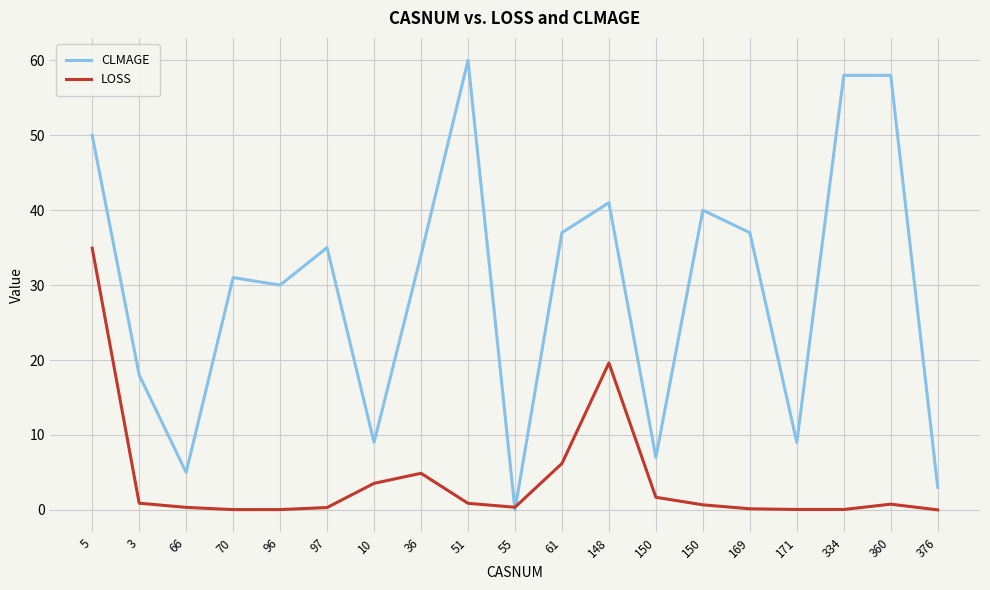

What is the label of the 17th point from the right?

66